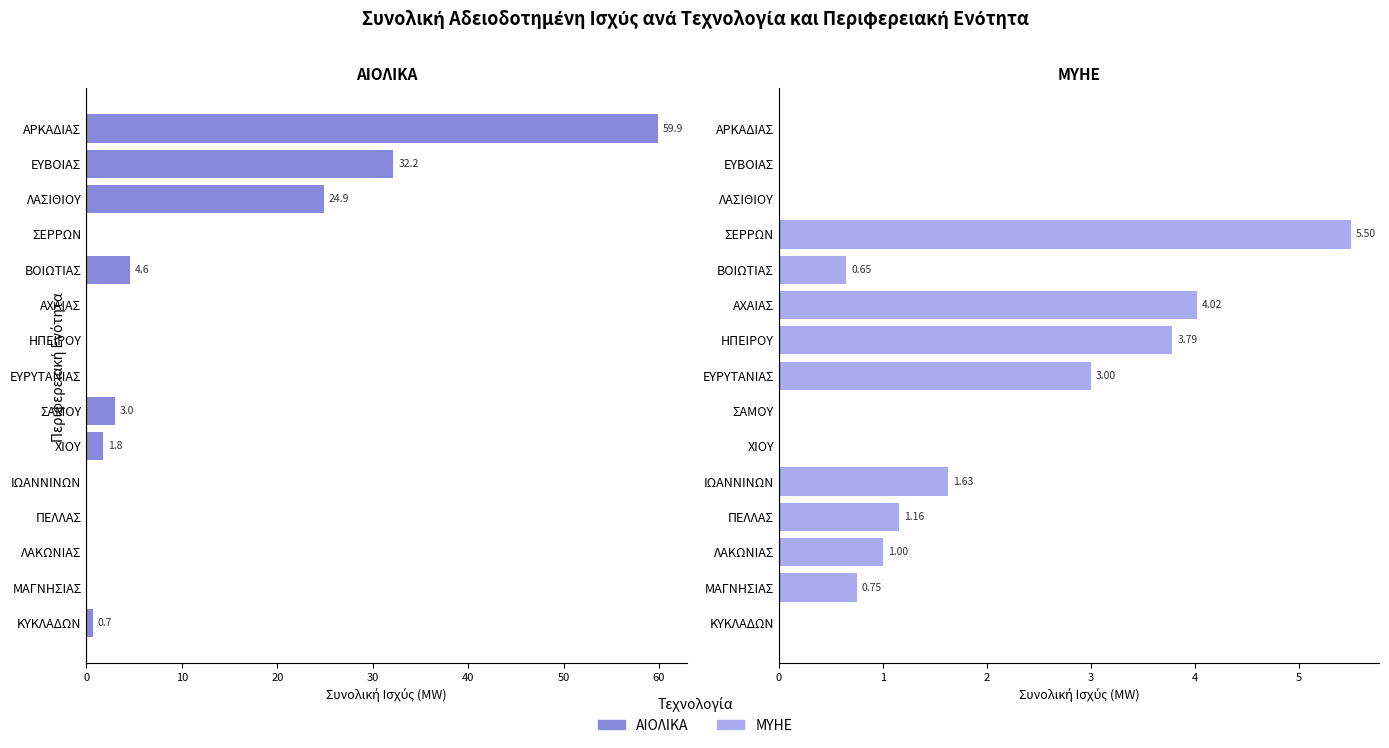

The value of ΑΙΟΛΙΚΑ at ΛΑΣΙΘΙΟΥ is 34.9. True or false?

False